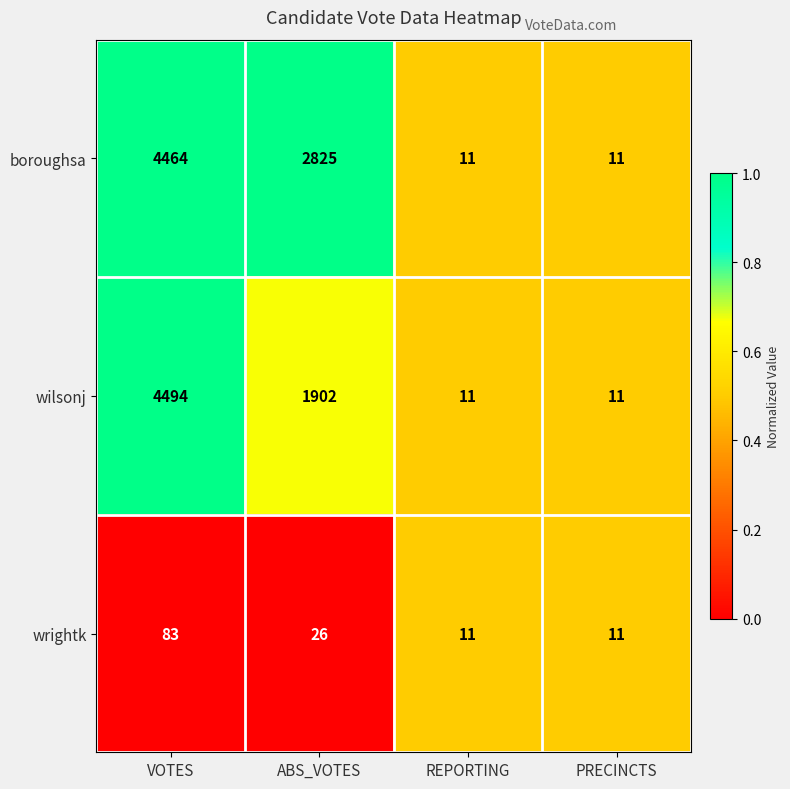

What is the sum of the wilsonj values at REPORTING and VOTES?

4505